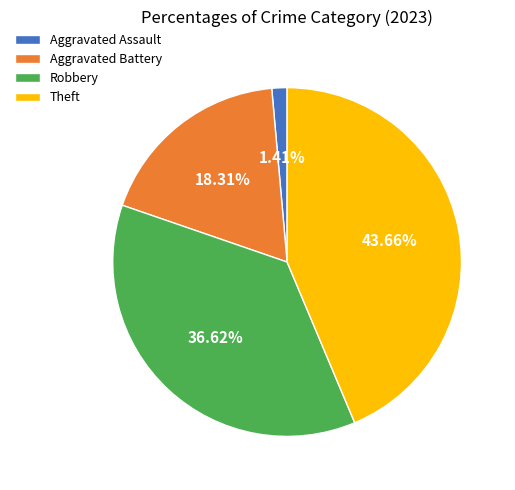

Is Aggravated Assault the majority of the pie?

No